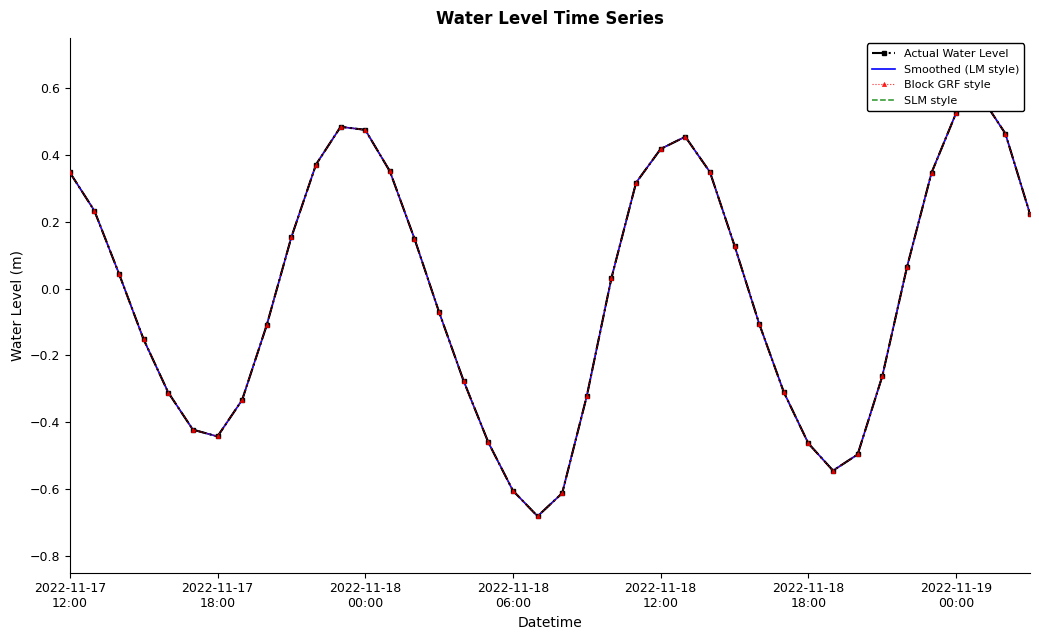

Is the value of Actual Water Level at 31 greater than the value of Block GRF style at 2022-11-19
00:00?

No